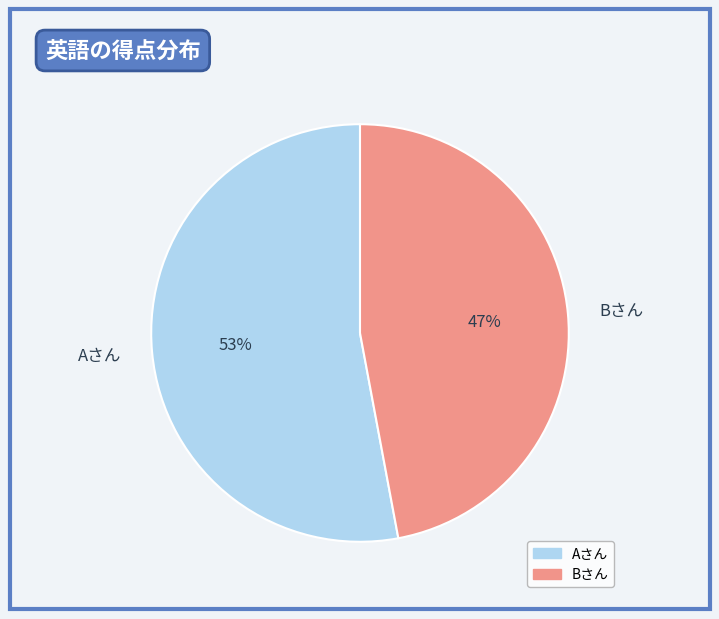

True or false: Bさん accounts for 35% of the total.

False